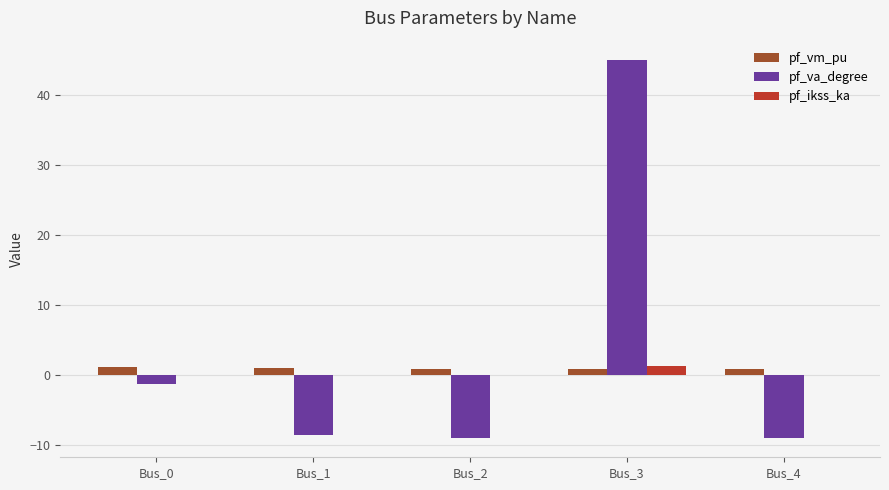

Where does the pf_va_degree series first go above -8?

Bus_0